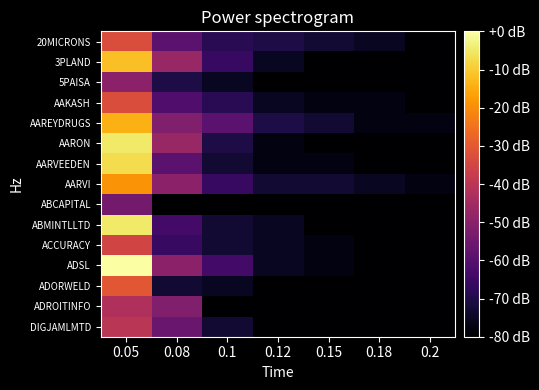

What is the minimum value shown in the chart?

-80.0